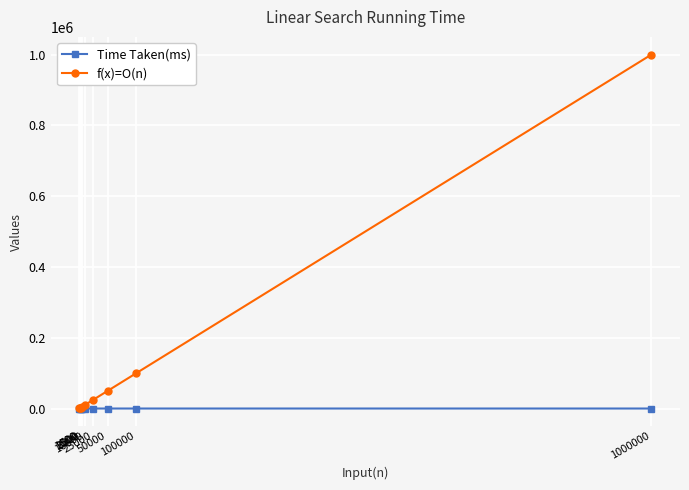

Rank the series by their maximum value, from highest to lowest.

f(x)=O(n), Time Taken(ms)